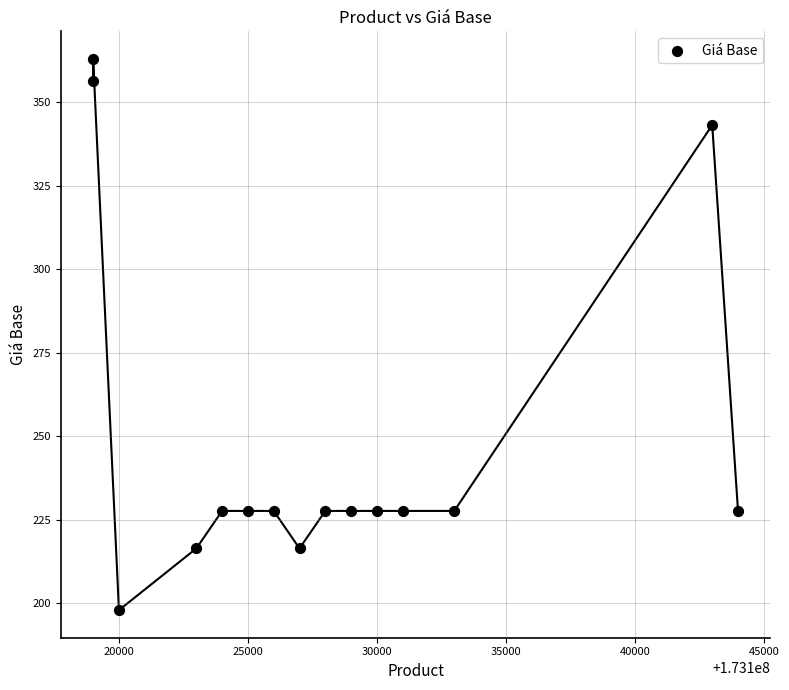

What is the range of X values (max minus min)?

25000.0